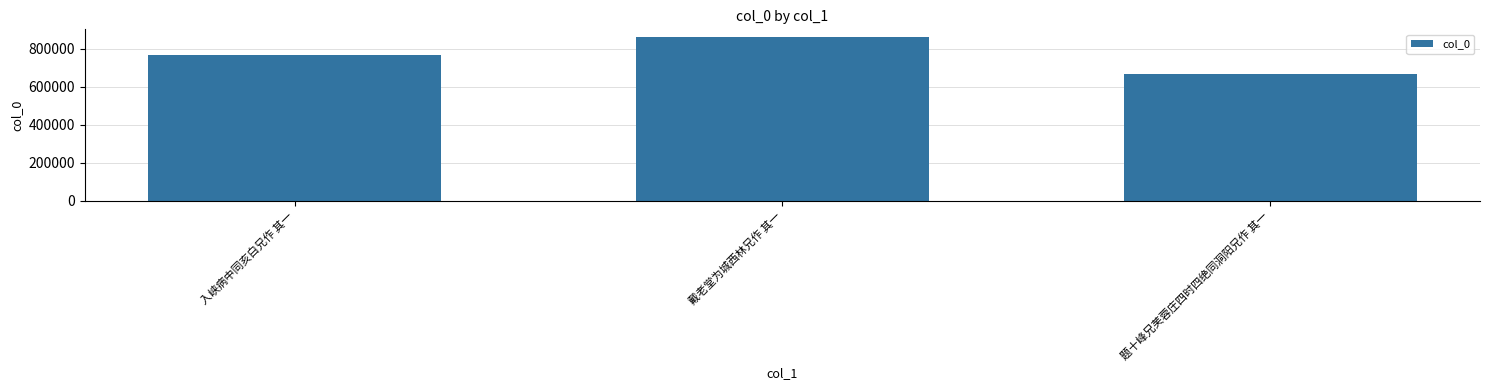

Reading left to right, list all the values displayed in this chart.

769204	860241	666880